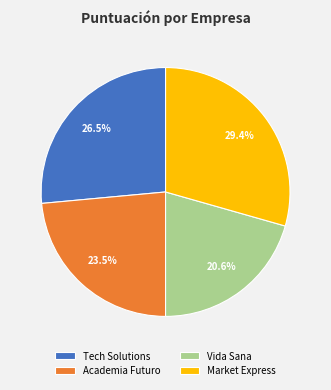

Rank the categories by value from highest to lowest.

Market Express, Tech Solutions, Academia Futuro, Vida Sana